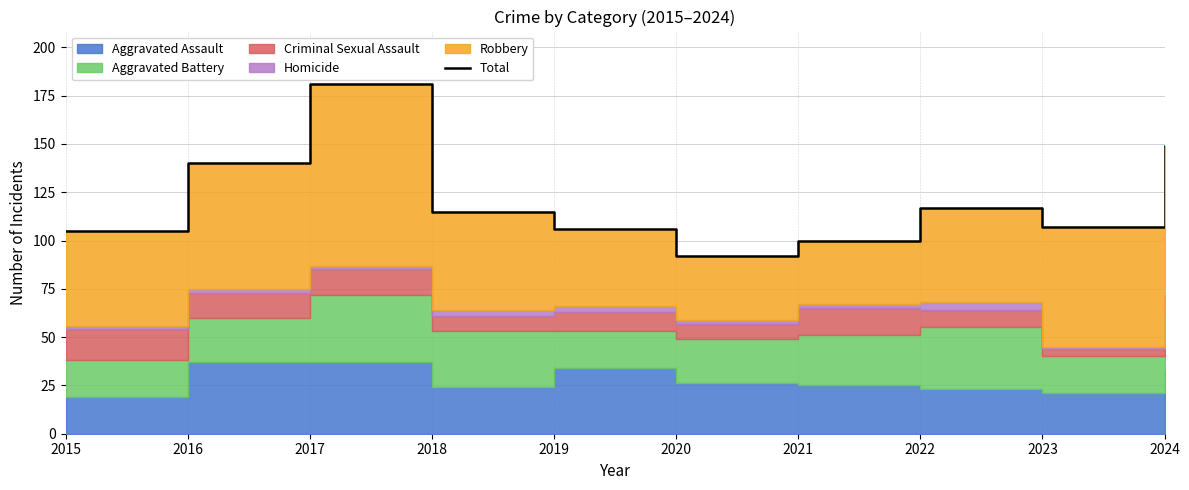

The chart shows a value of 149 at 2024. True or false?

True